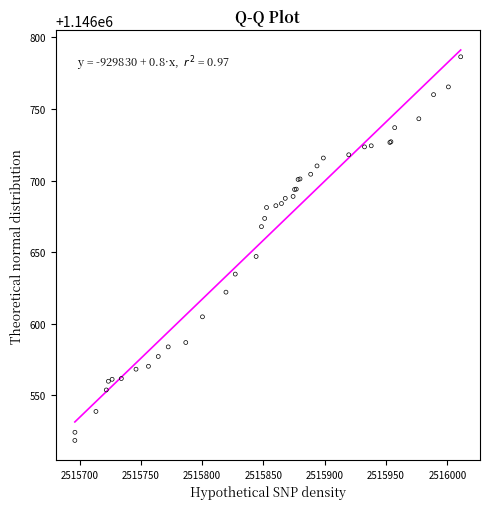

What Y value in the scatter plot is closest to 1146652?

1146647.0